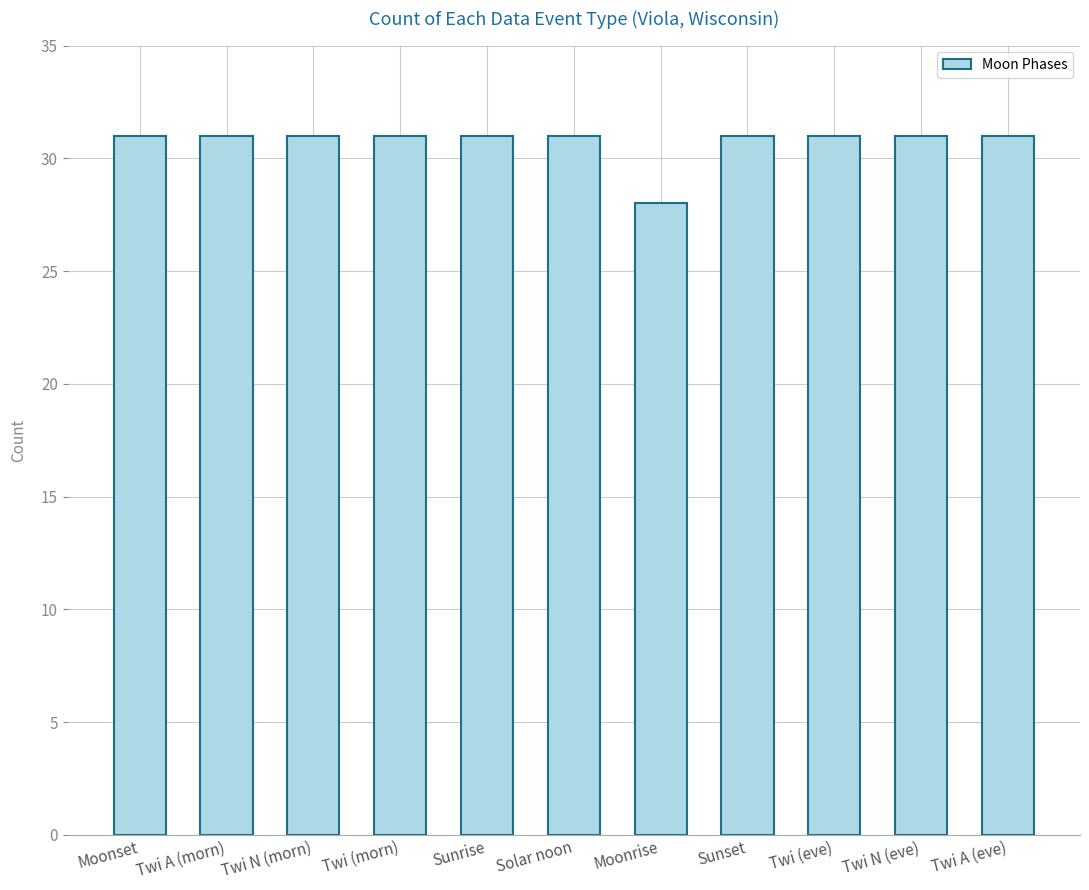

Reading left to right, list all the values displayed in this chart.

31	31	31	31	31	31	28	31	31	31	31